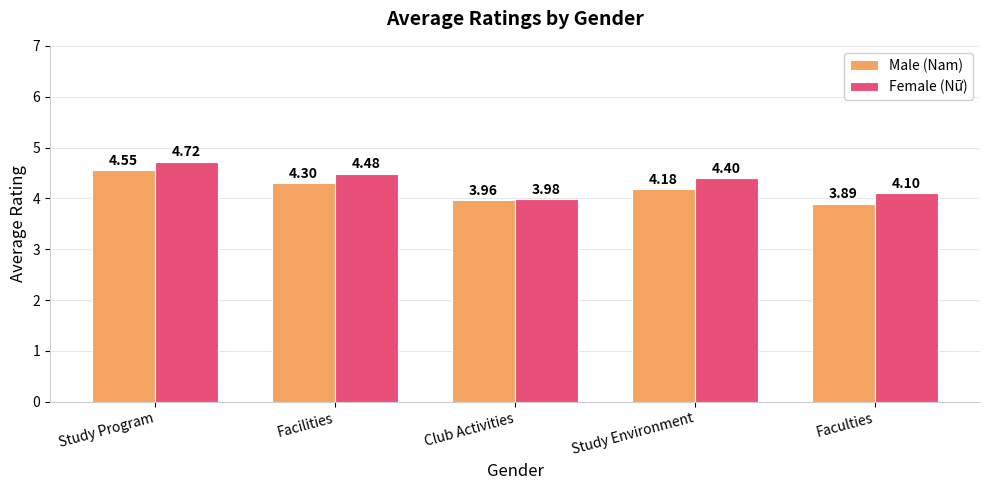

At which category is the sum across all series the highest?

Study Program